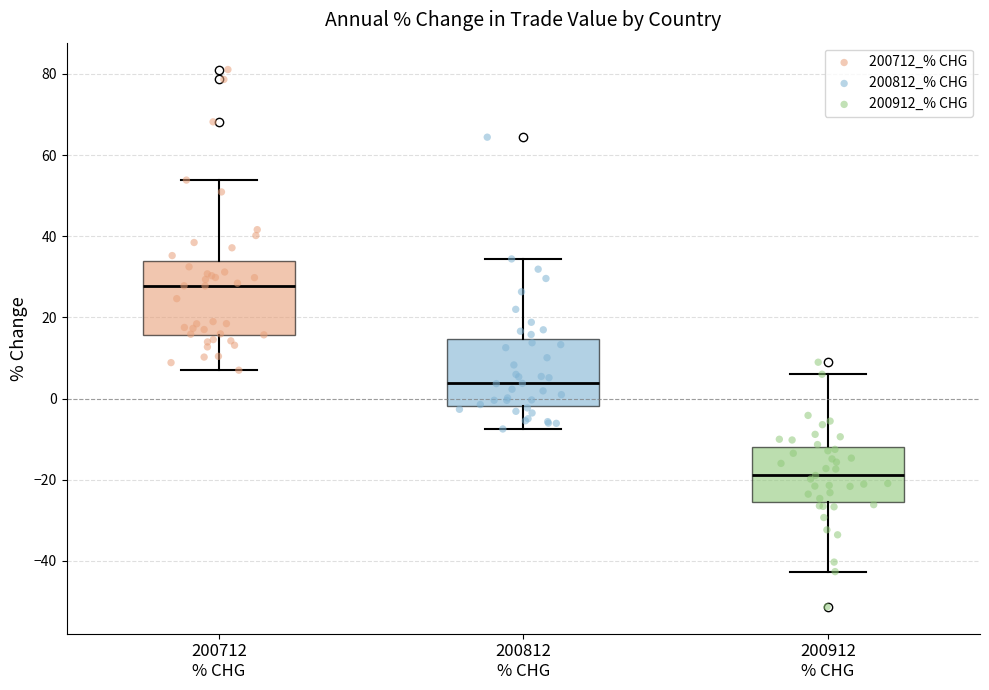

Where is the lower edge of the box for 200812 % CHG on the y-axis? The values are not printed on the chart, so give them approximately, as read against the axis.

-2